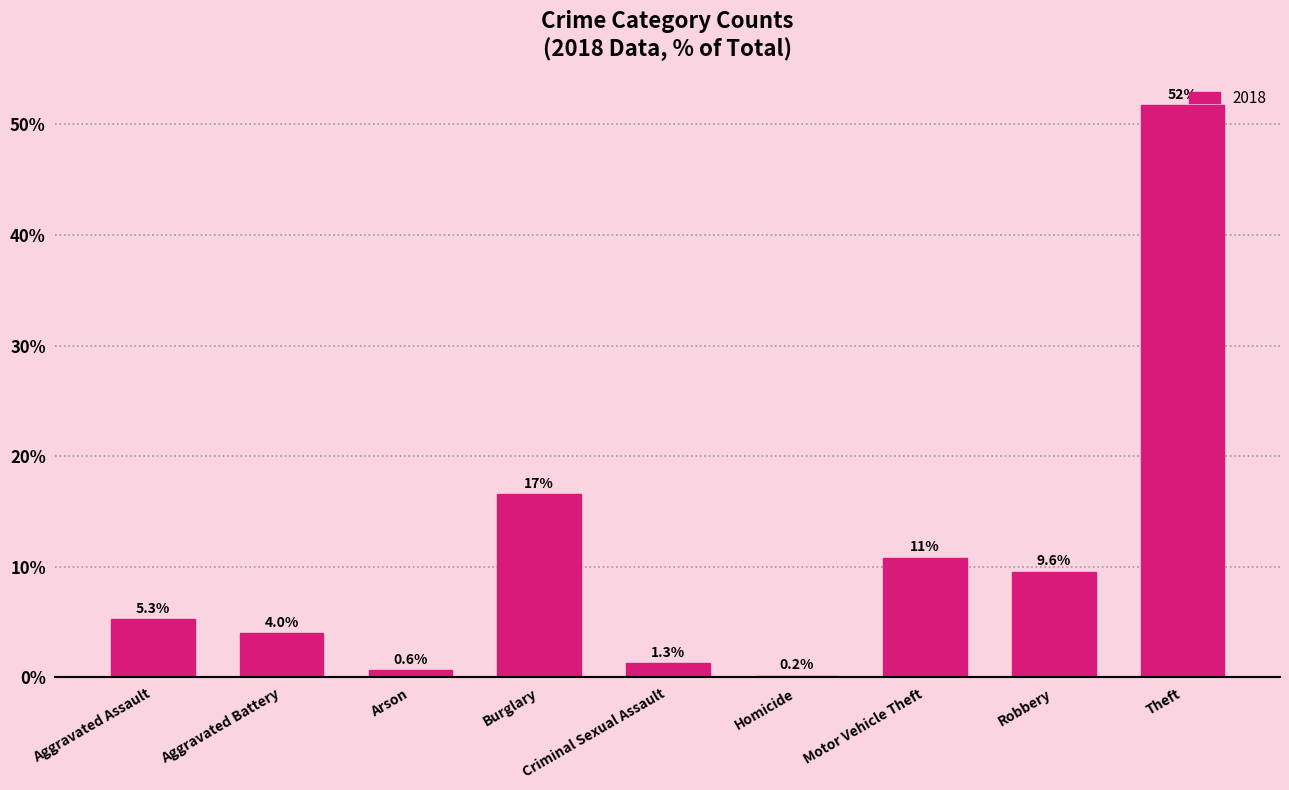

Reading left to right, transcribe all the data shown in this chart.

Aggravated Assault=5.3	Aggravated Battery=4.0	Arson=0.6	Burglary=16.6	Criminal Sexual Assault=1.3	Homicide=0.2	Motor Vehicle Theft=10.8	Robbery=9.6	Theft=51.8